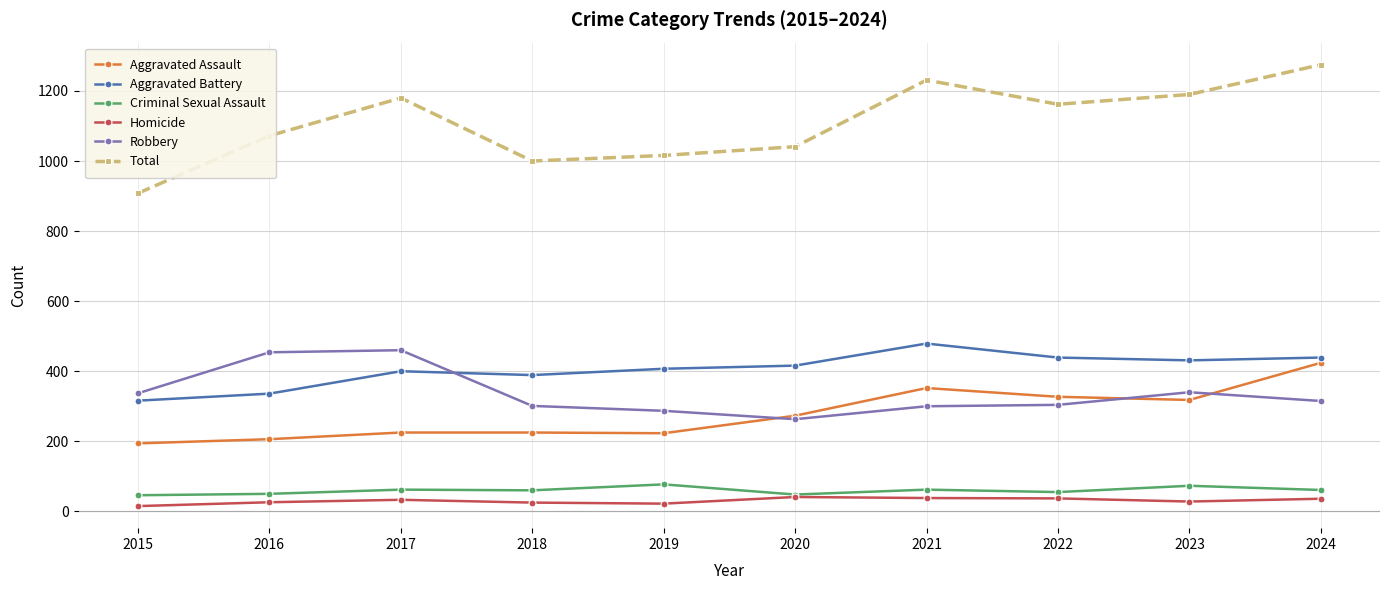

The Robbery series shows 79 at 2022. True or false?

False